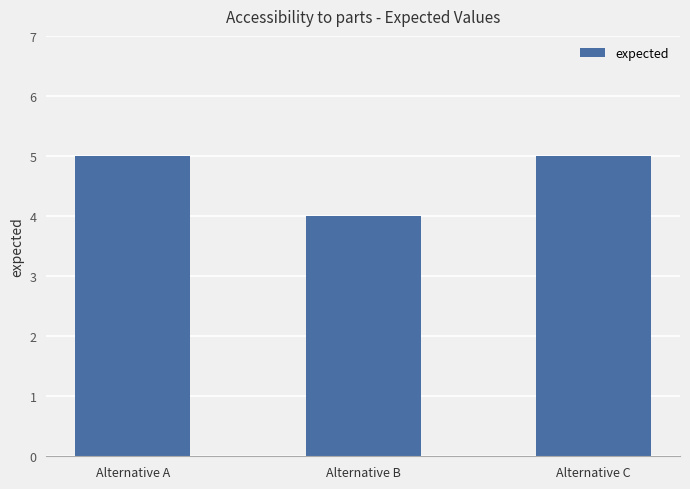

At which label is the value closest to 4?

Alternative B